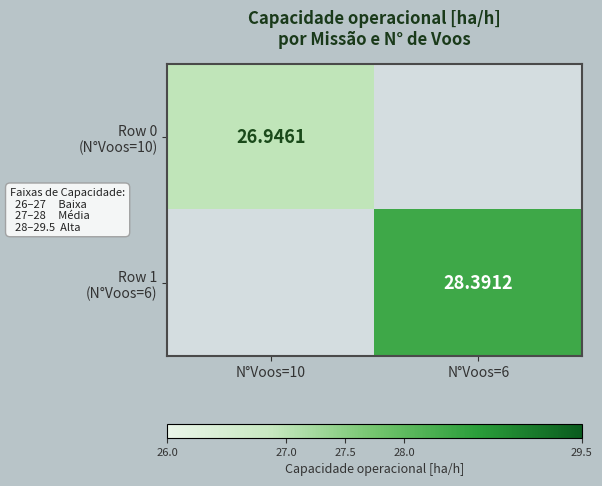

List the labels in order of Row 0 (N°Voos=10) value, largest first.

N°Voos=10, N°Voos=6